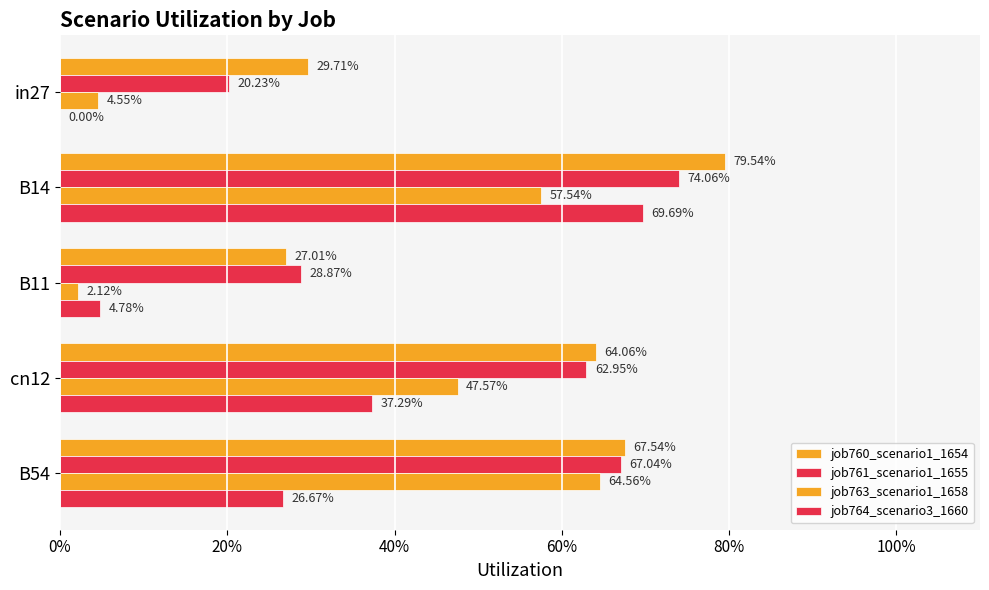

What is the difference between the maximum and minimum values in the job760_scenario1_1654 series?

0.5